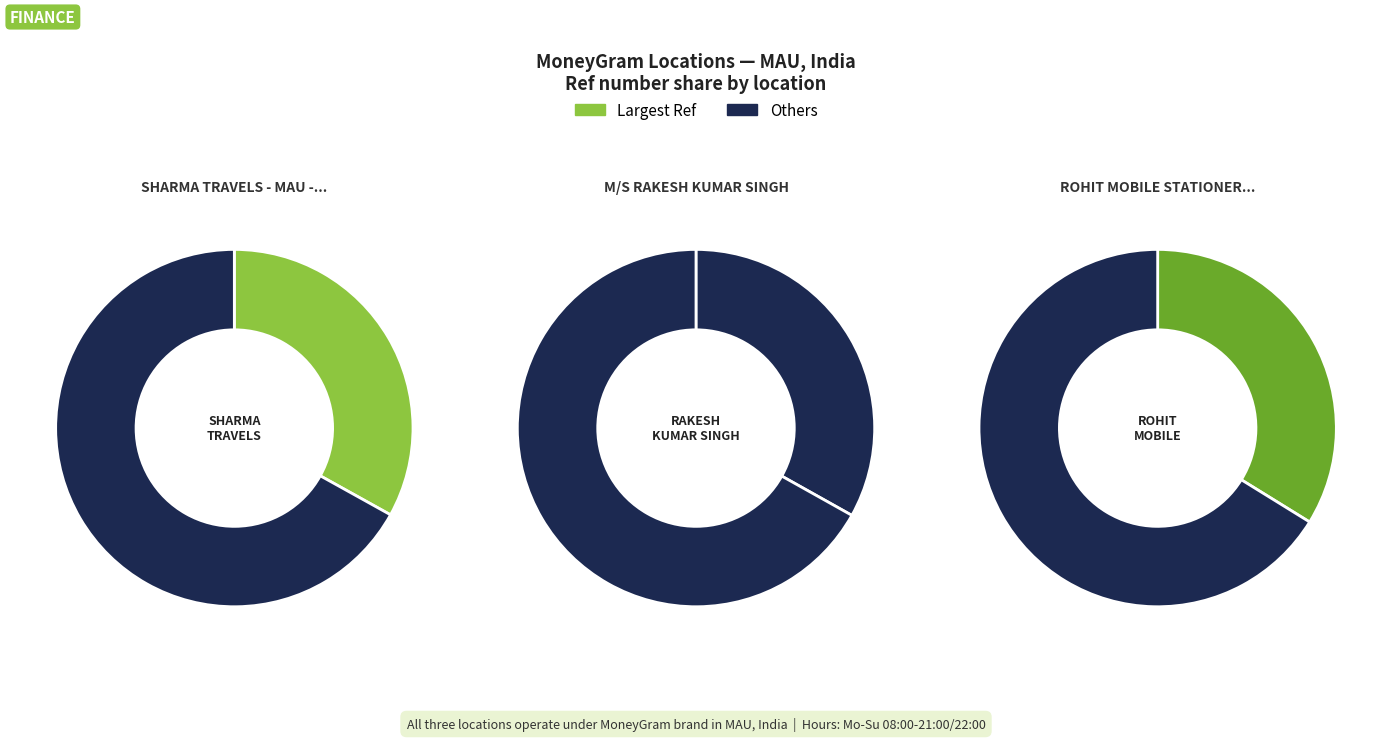

The ROHIT MOBILE STATIONERY AND GENERAL STOR slice represents 34% of the pie. True or false?

True